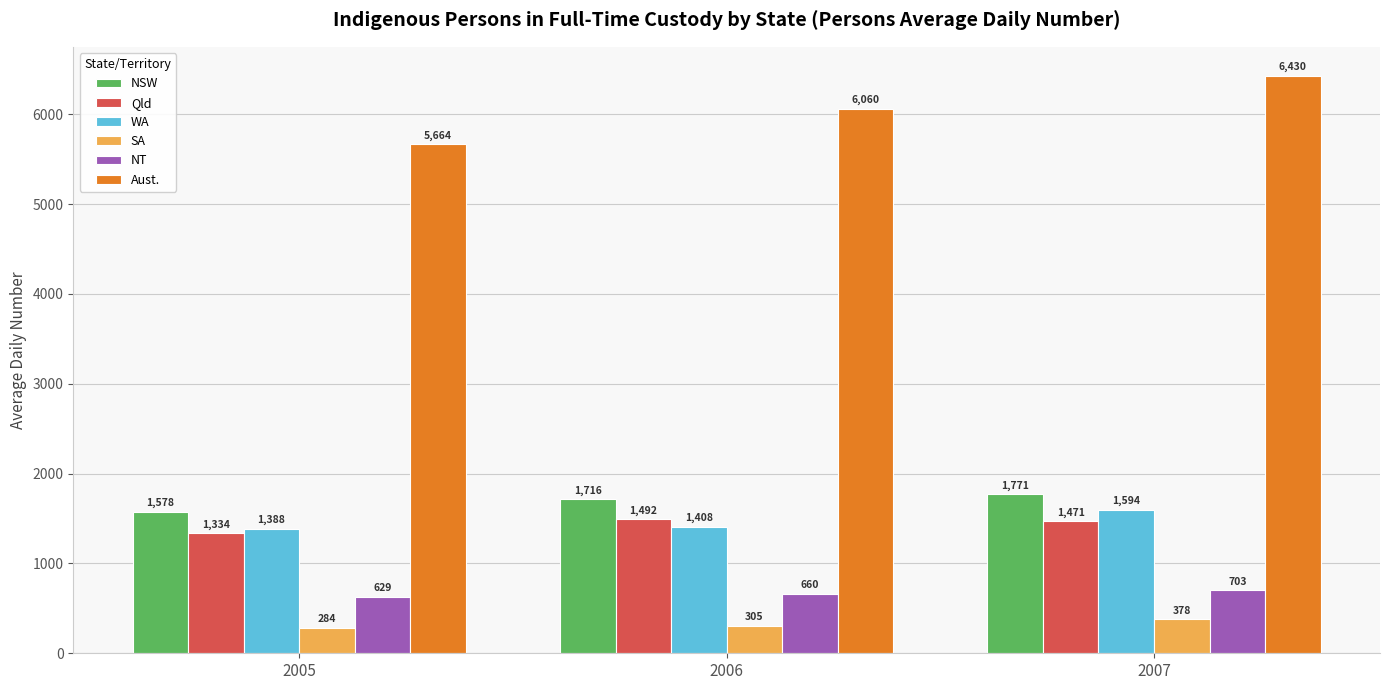

What is the difference between the WA values at 2006 and 2007?

186